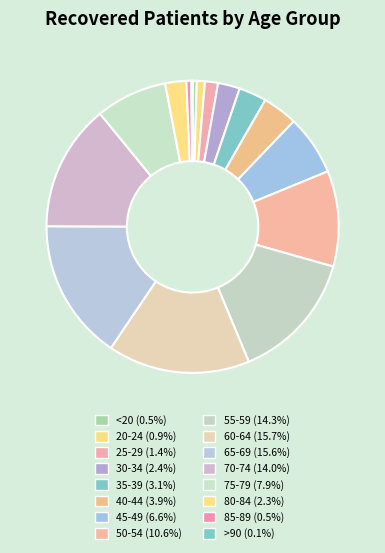

The 40-44 slice represents 4% of the pie. True or false?

True